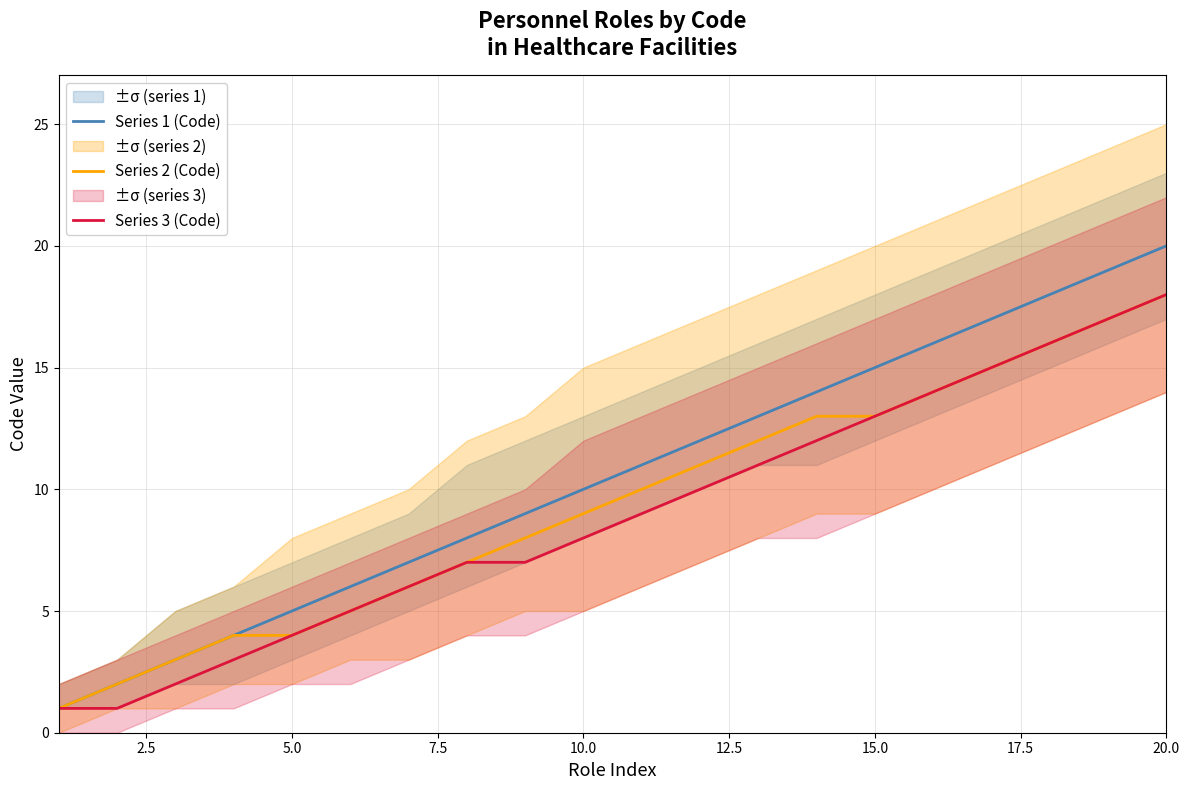

Is it true that Series 3 (Code) equals 13 at 15.0?

True